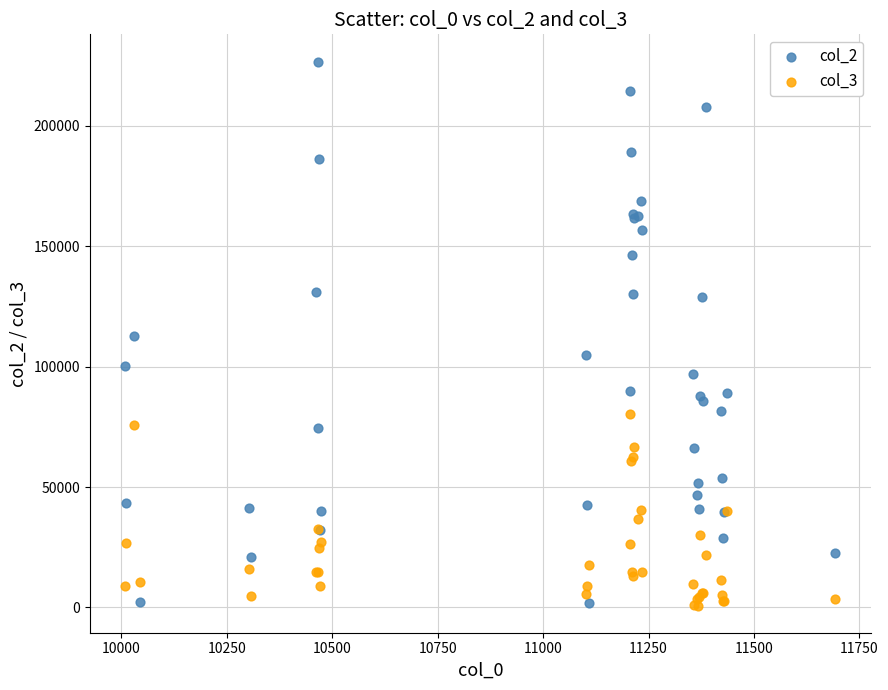

Which series has the largest Y range (max minus min)?

col_2